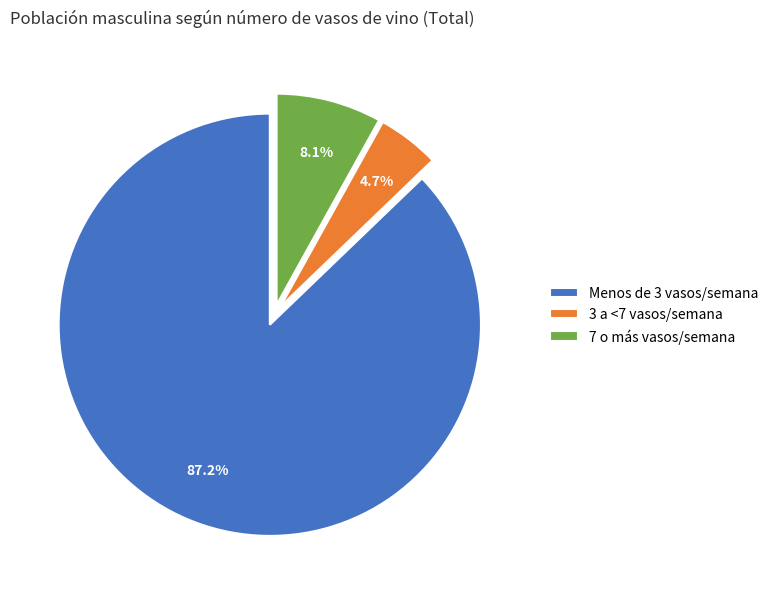

Approximately how many times larger is the value at 3 a <7 vasos/semana compared to 7 o más vasos/semana?

0.6